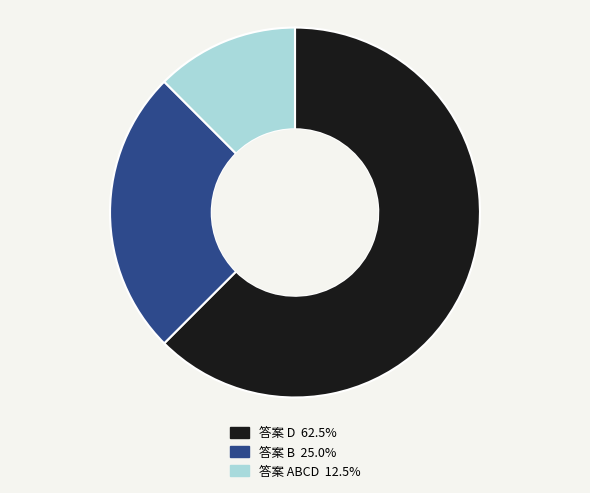

Is there a majority slice in this chart?

Yes